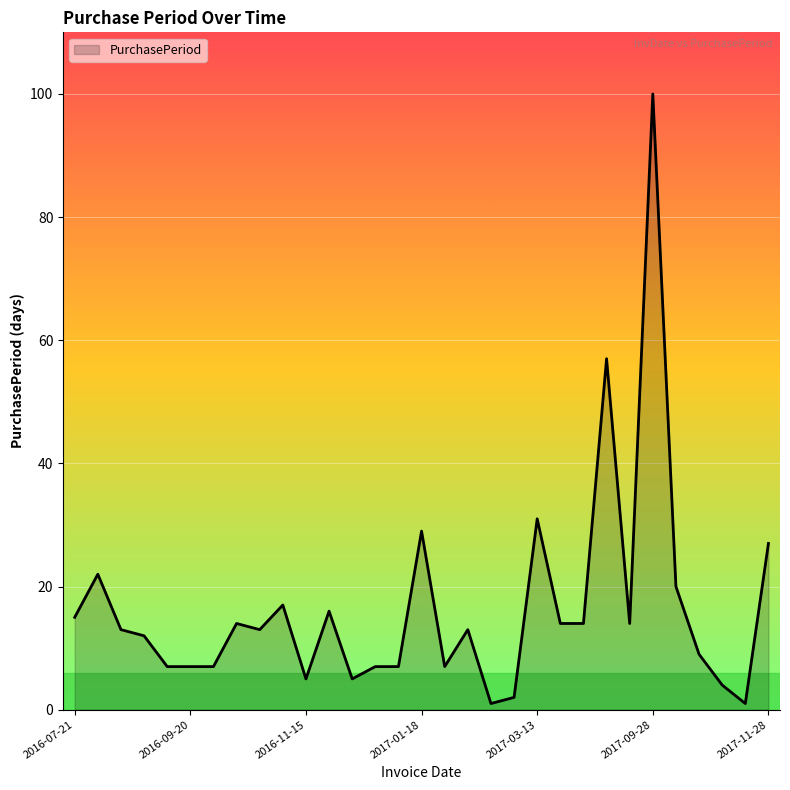

How many lines are shown in the chart?

1